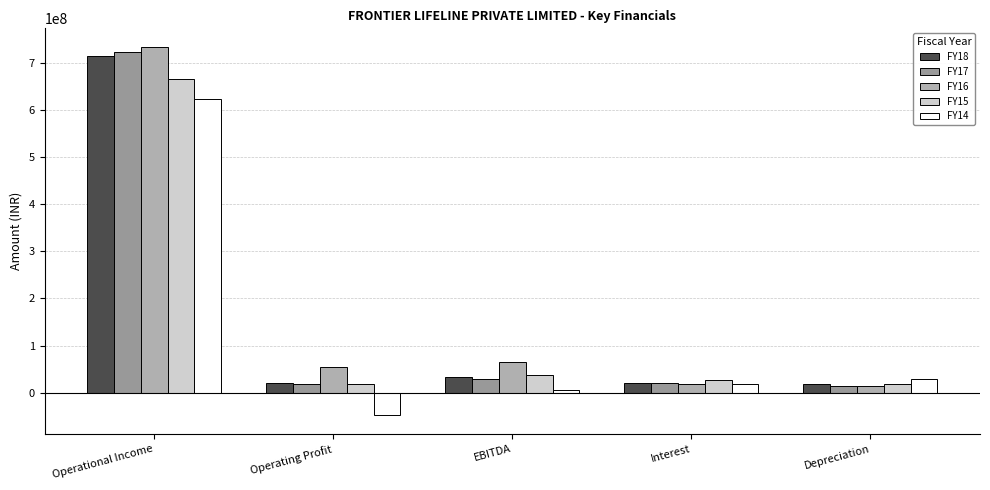

Does the chart contain any negative values?

Yes